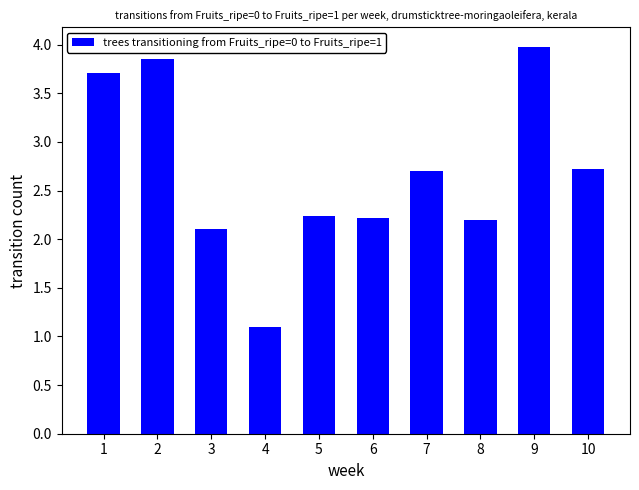

At which category does the chart reach its minimum across all series?

4